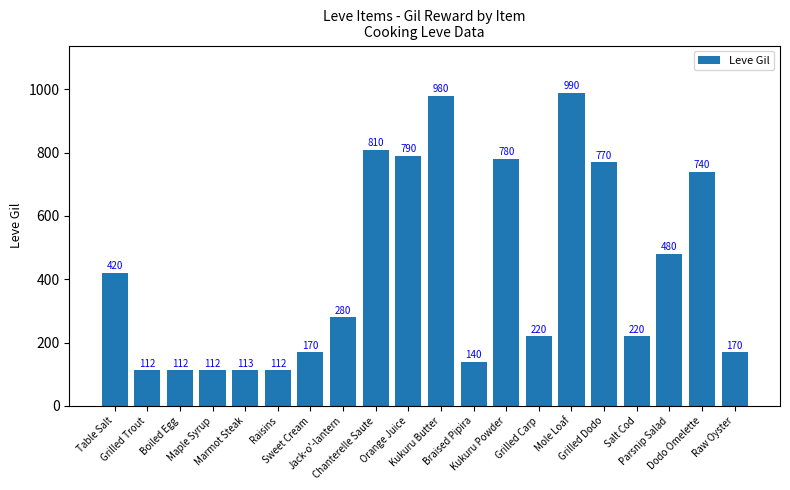

What is the difference between the maximum and second lowest values?

878